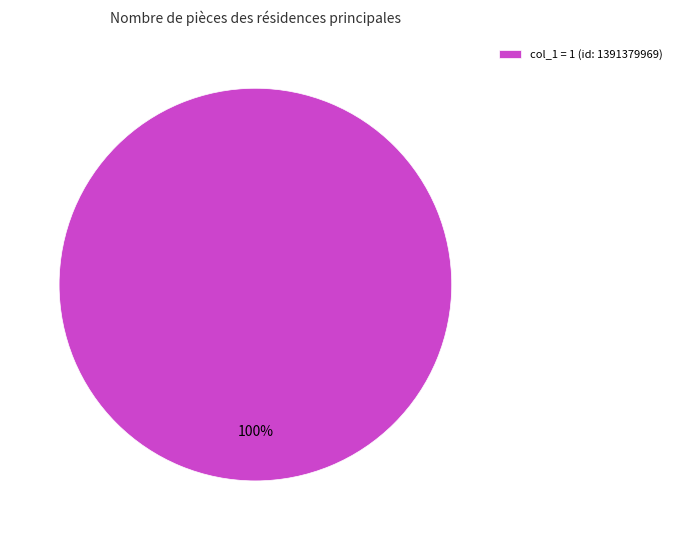

Rank the categories by value from highest to lowest.

col_1 = 1 (id: 1391379969)